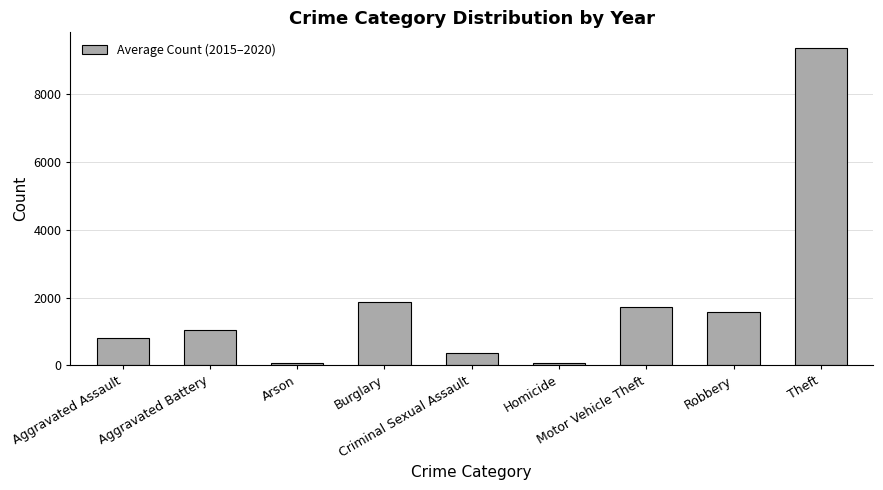

What is the minimum value shown in the chart?

59.3